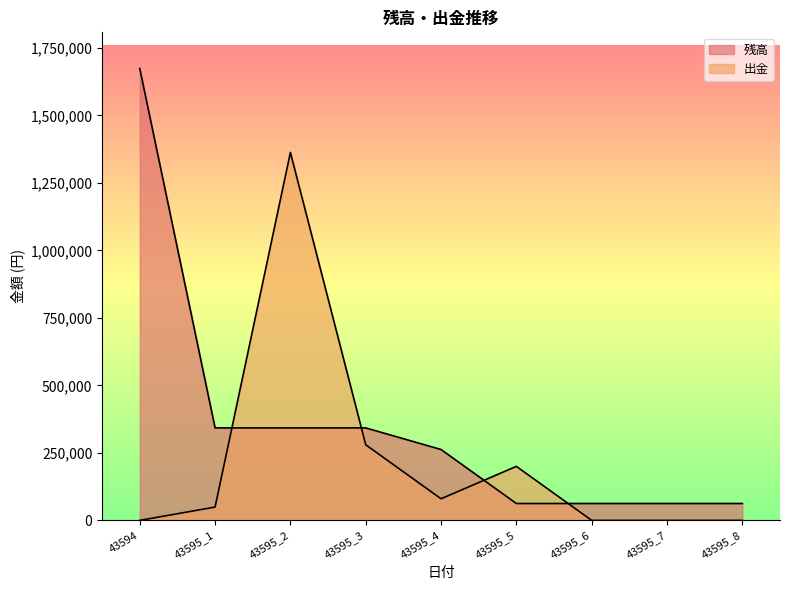

Which series has the widest spread of values?

残高